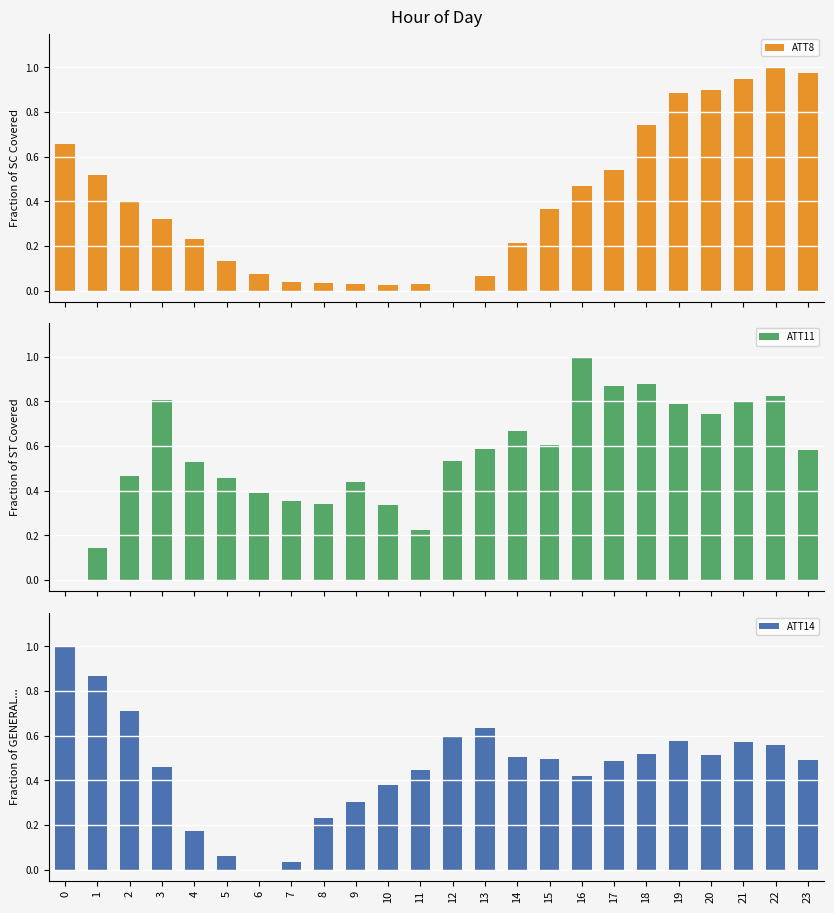

What is the value of the ATT14 bar at the 5th from the left?

0.2